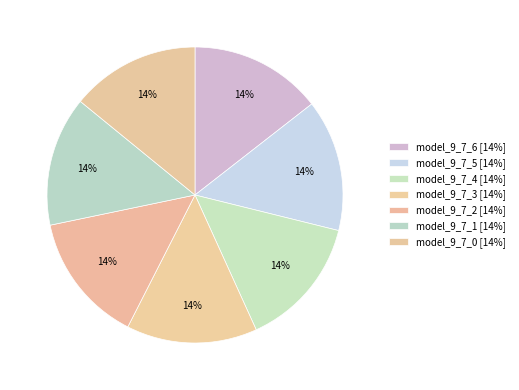

True or false: model_9_7_4 accounts for 14% of the total.

True